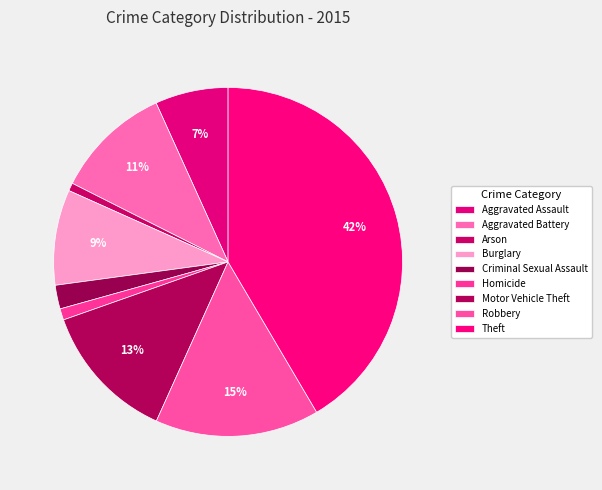

Rank the categories by value from highest to lowest.

Theft, Robbery, Motor Vehicle Theft, Aggravated Battery, Burglary, Aggravated Assault, Criminal Sexual Assault, Homicide, Arson